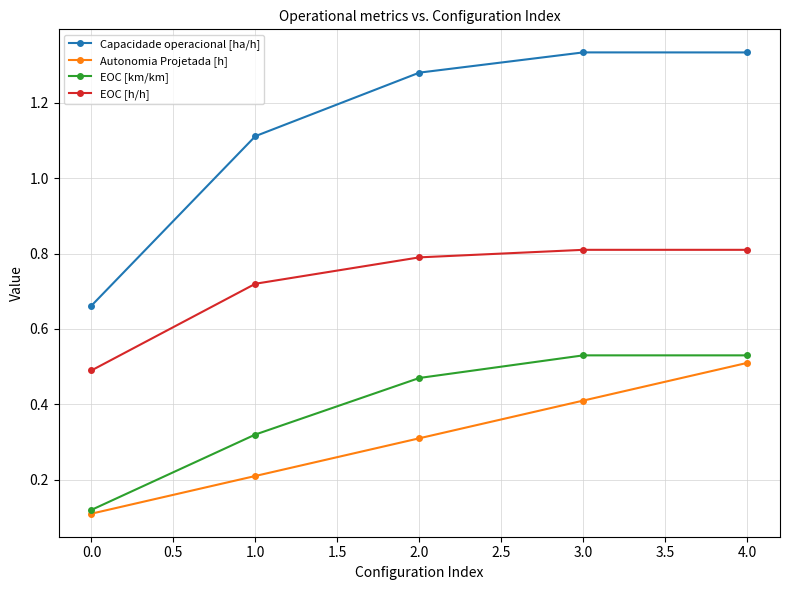

Is it true that Autonomia Projetada [h] equals 0.5 at 4.0?

True